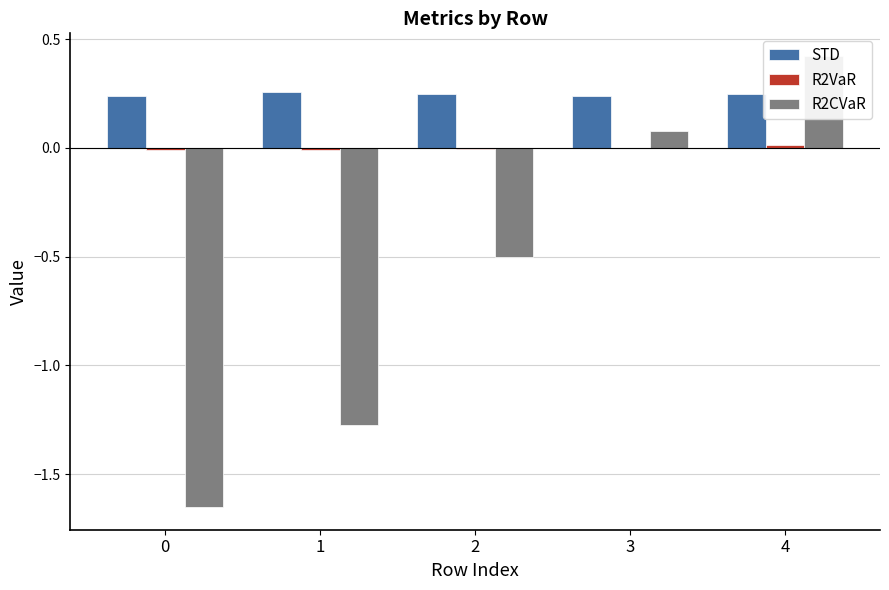

Are the bars horizontal?

No